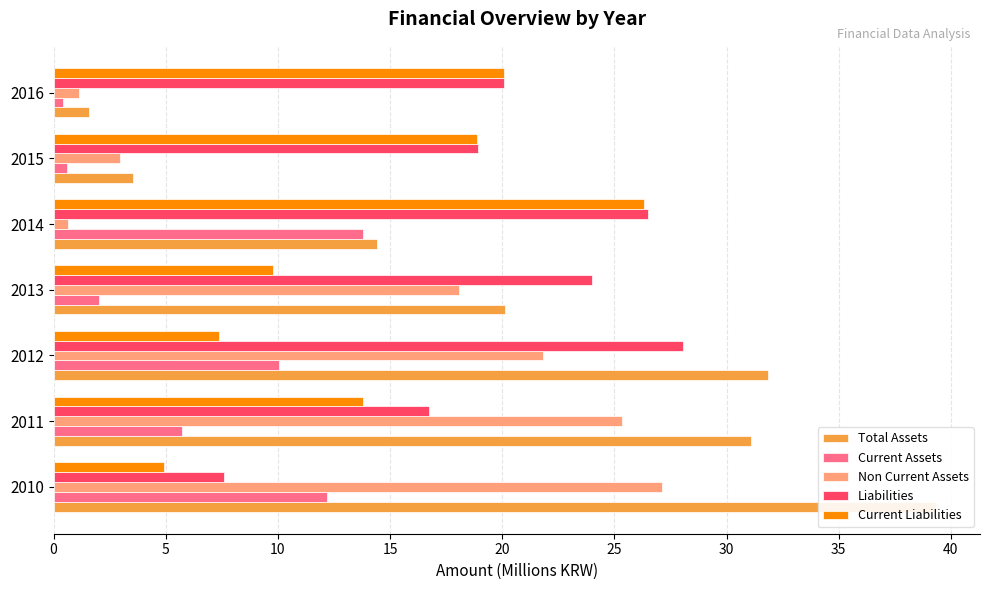

How many bars are there in total?

35